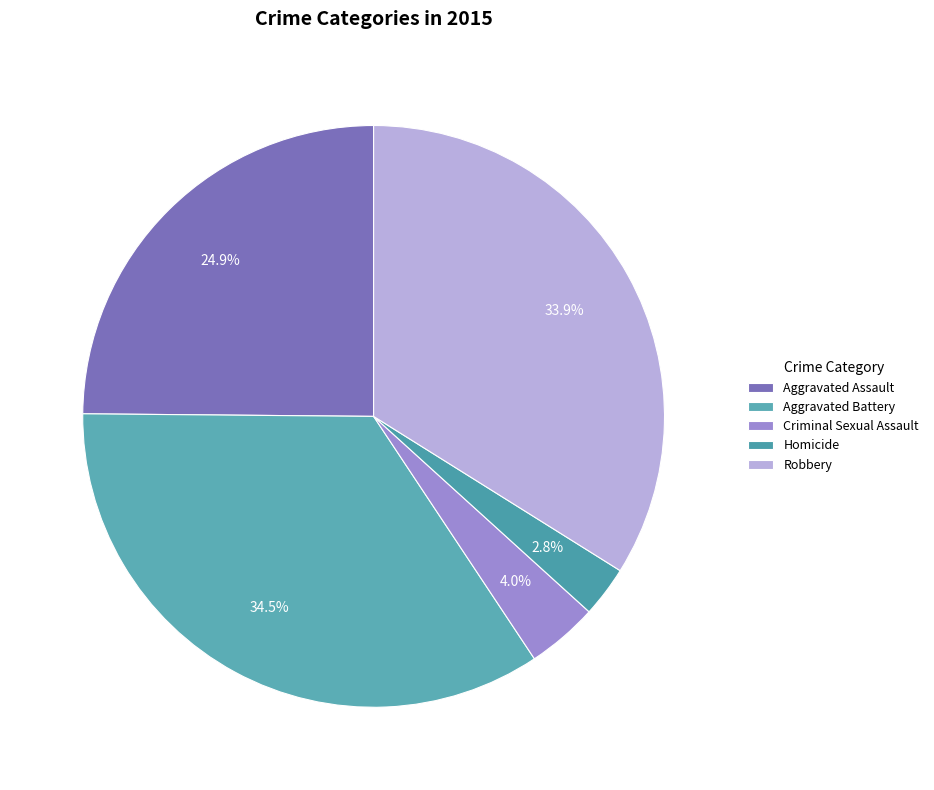

To the nearest percent, what percentage of the pie is Aggravated Battery?

34%